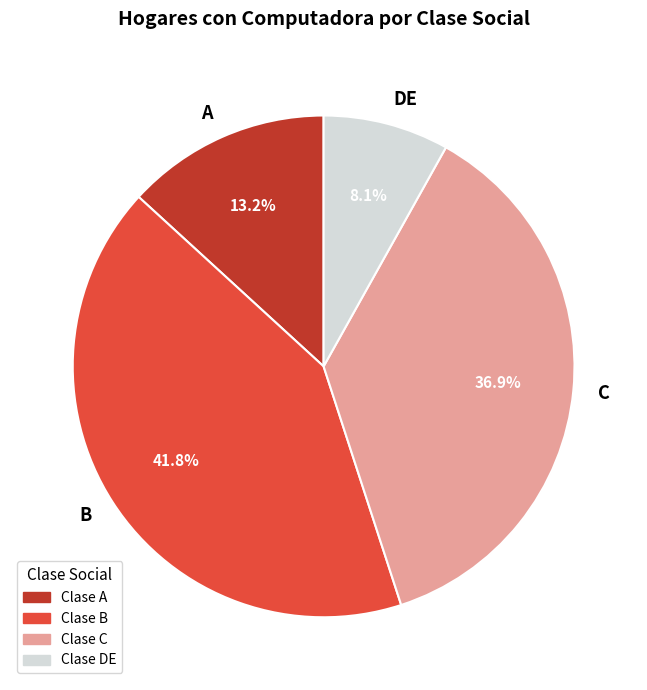

To the nearest percent, what portion does C represent?

37%